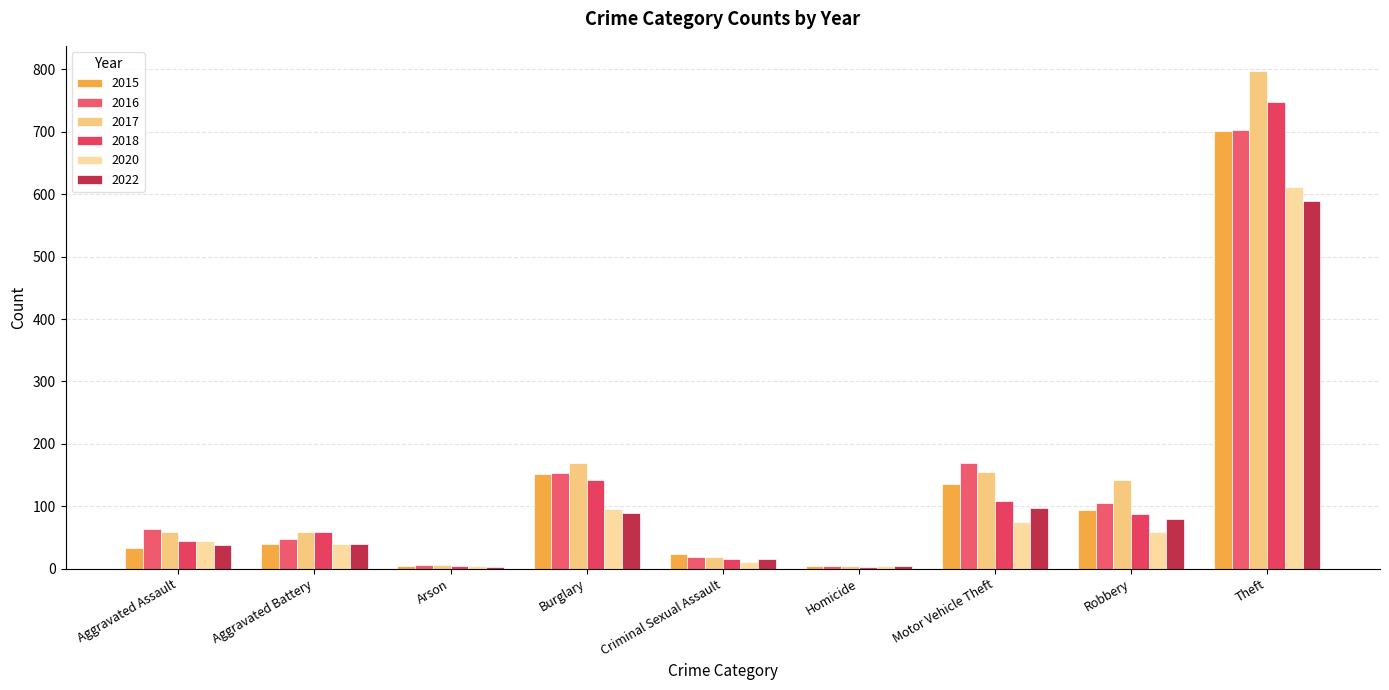

What is the value of the 2015 bar at the 8th from the left?

94